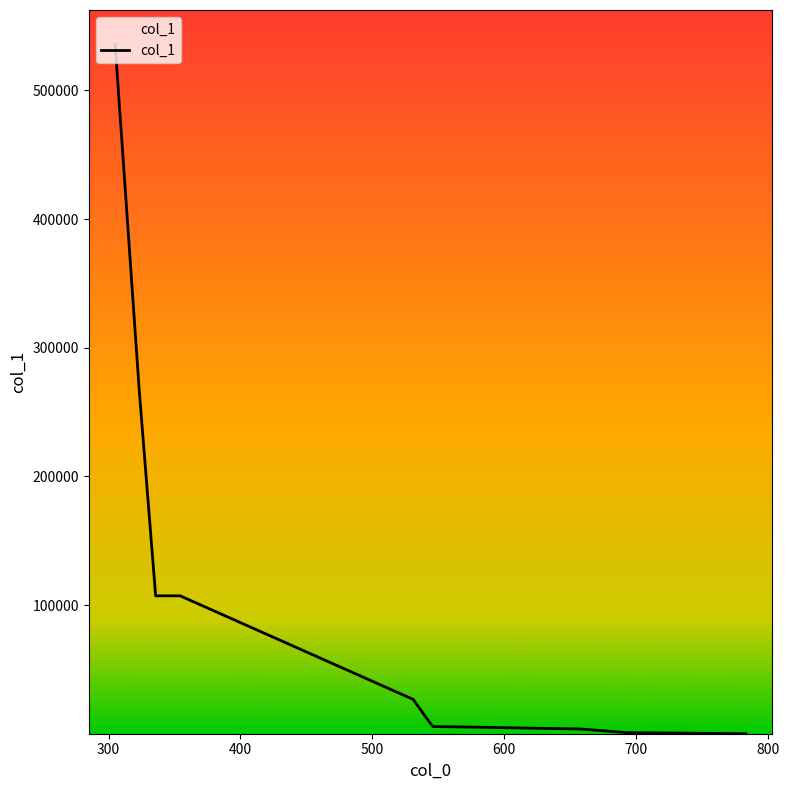

What is the difference between the maximum and minimum values?

535550.7